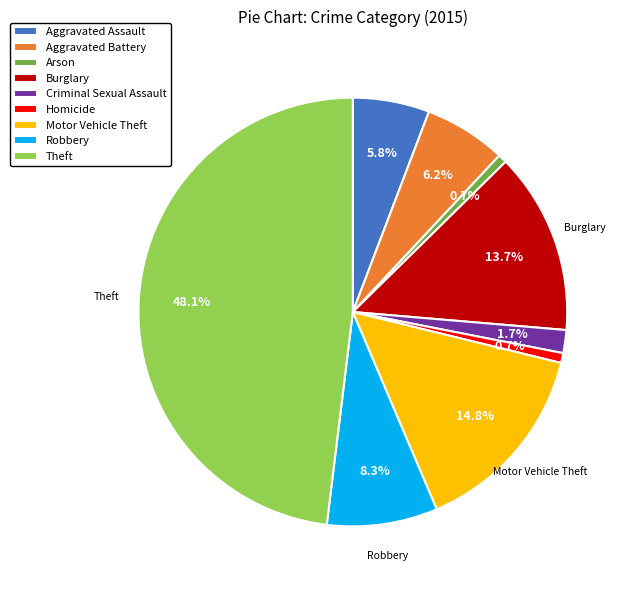

Combined, do Aggravated Battery and Arson account for over 50%?

No